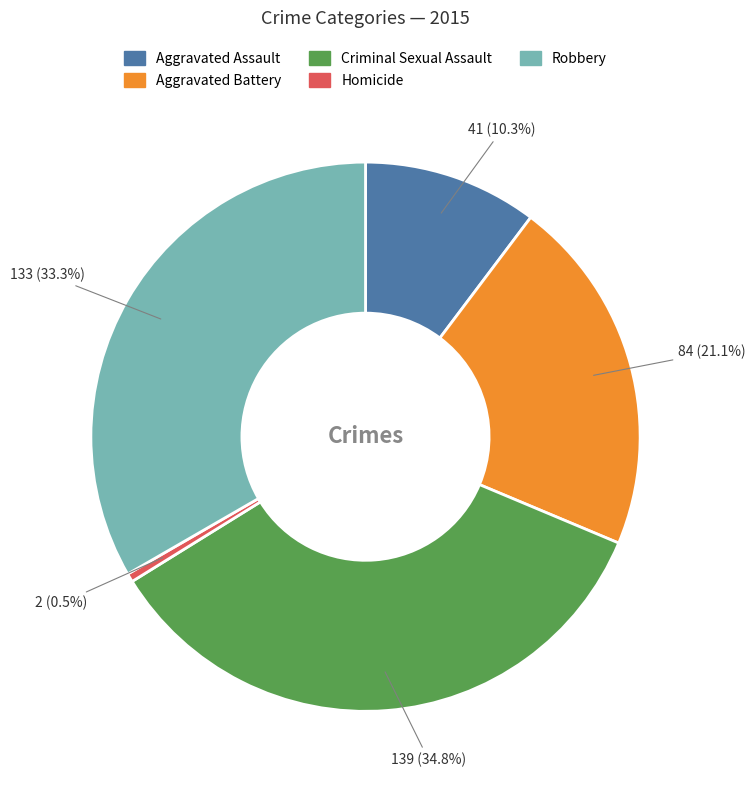

Is there a majority slice in this chart?

No